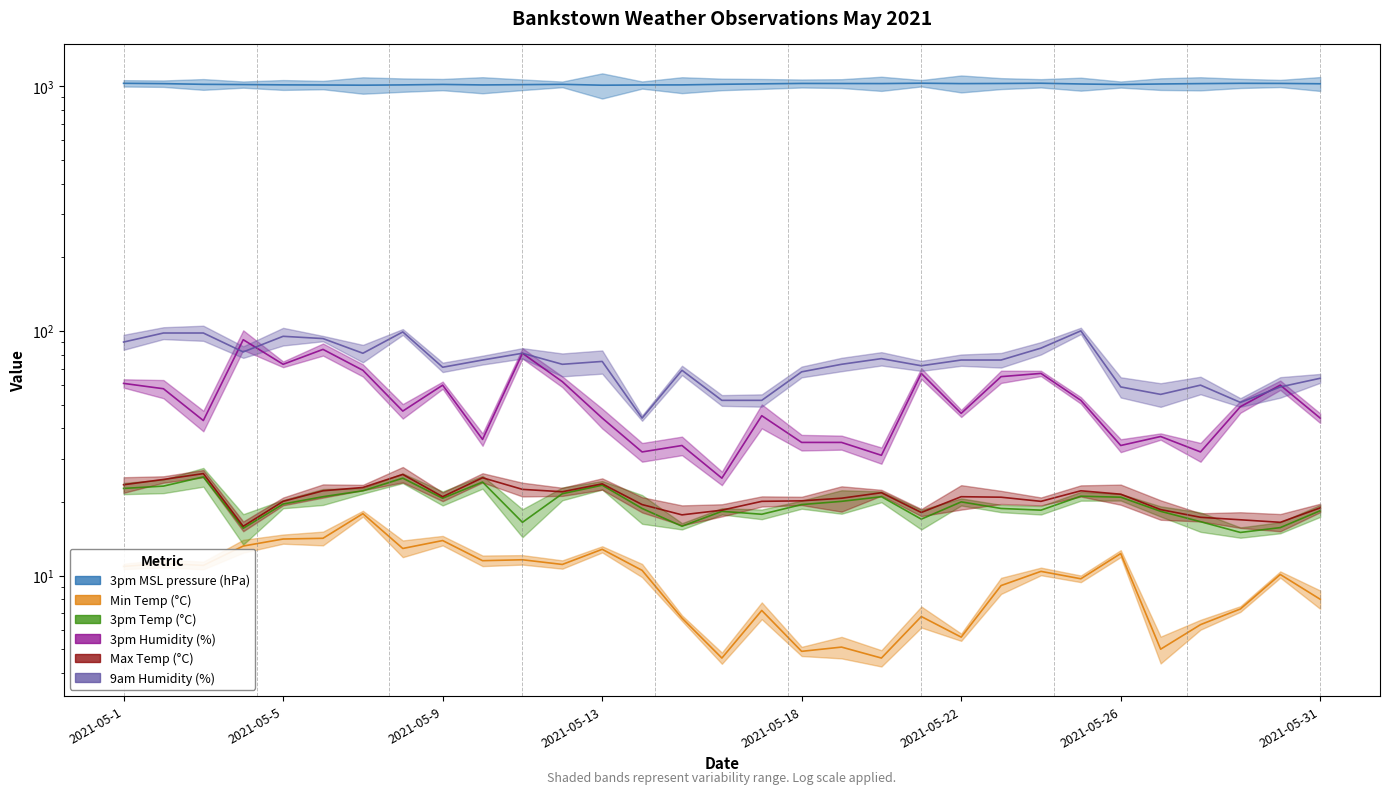

What is the difference between the highest and lowest values at 2021-05-16?

1013.4